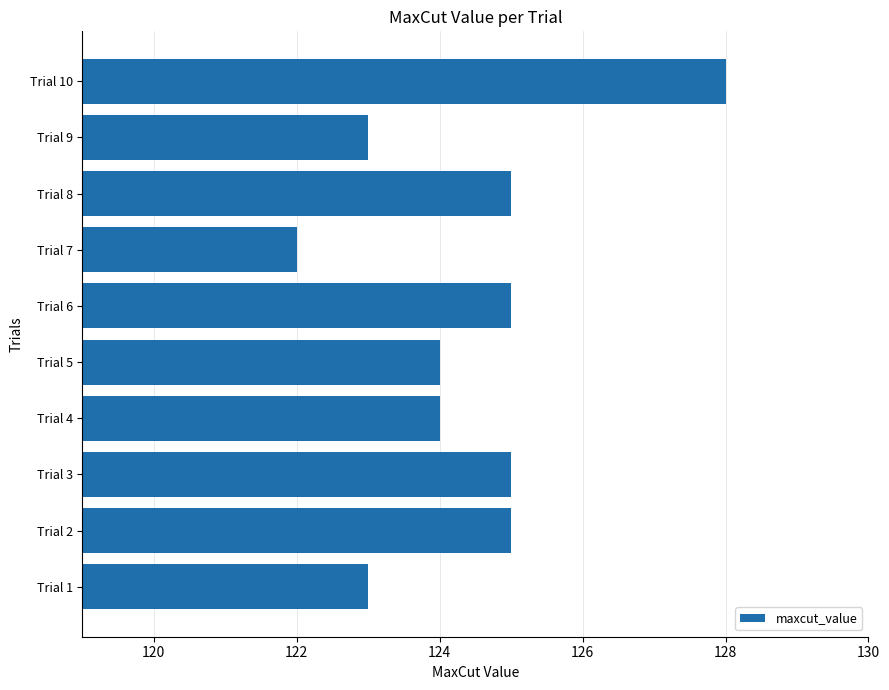

Reading bottom to top, extract all data points from this chart.

123	125	125	124	124	125	122	125	123	128